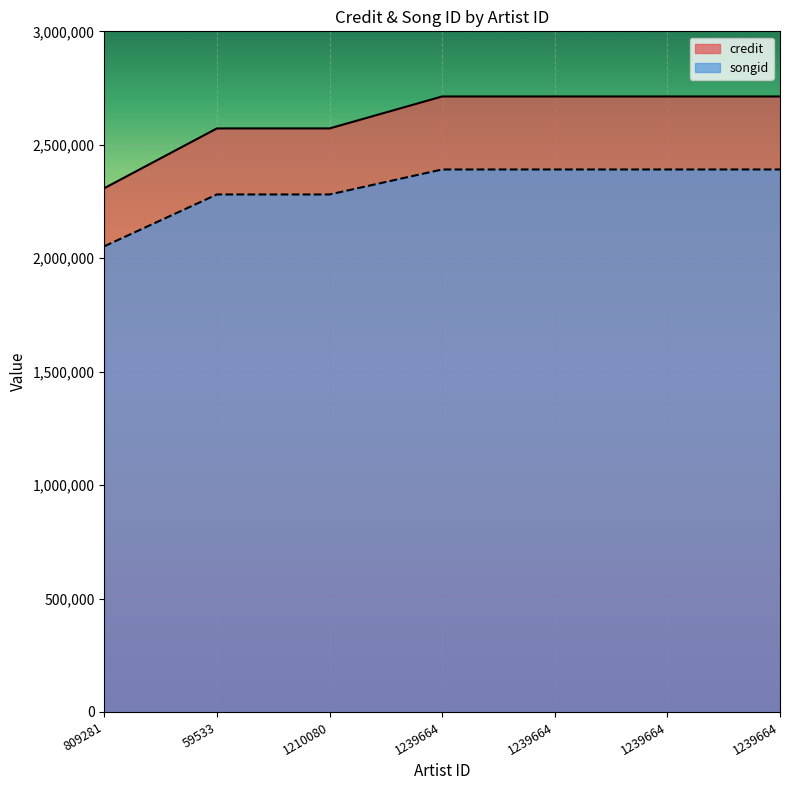

Reading right to left, what are all the values shown in this chart?

credit: 2712852	2712852	2712852	2712852	2572059	2572059	2308570
songid: 2391111	2391111	2391111	2391111	2280977	2280977	2052537